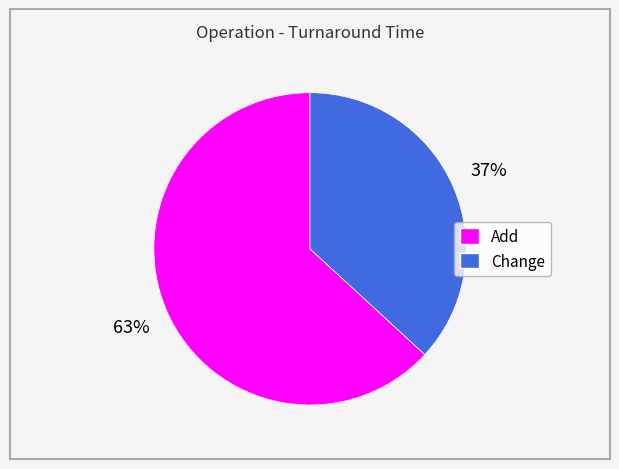

Is Add the majority of the pie?

Yes